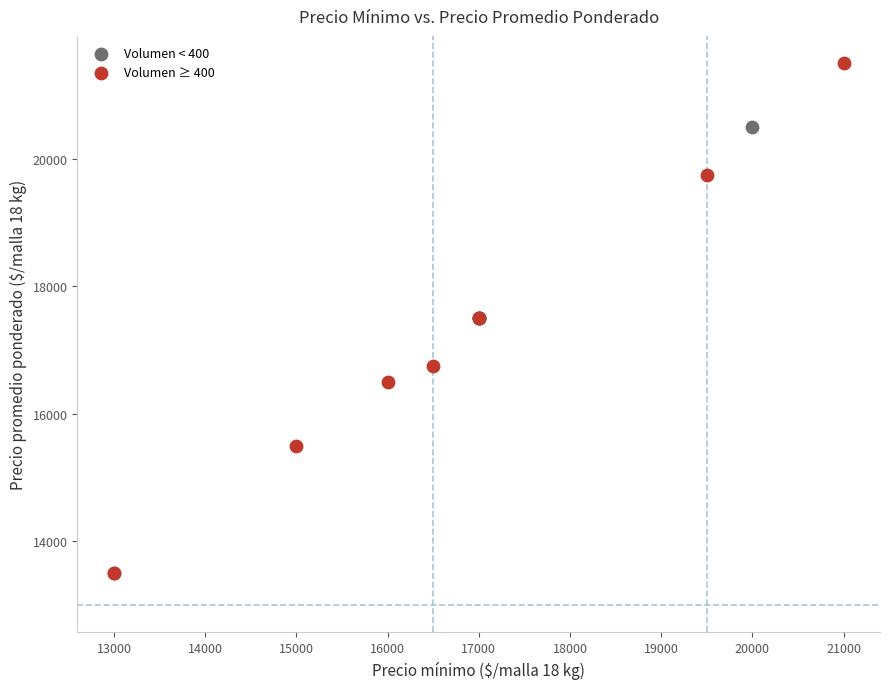

What are all the series names shown in the legend?

Volumen < 400, Volumen ≥ 400